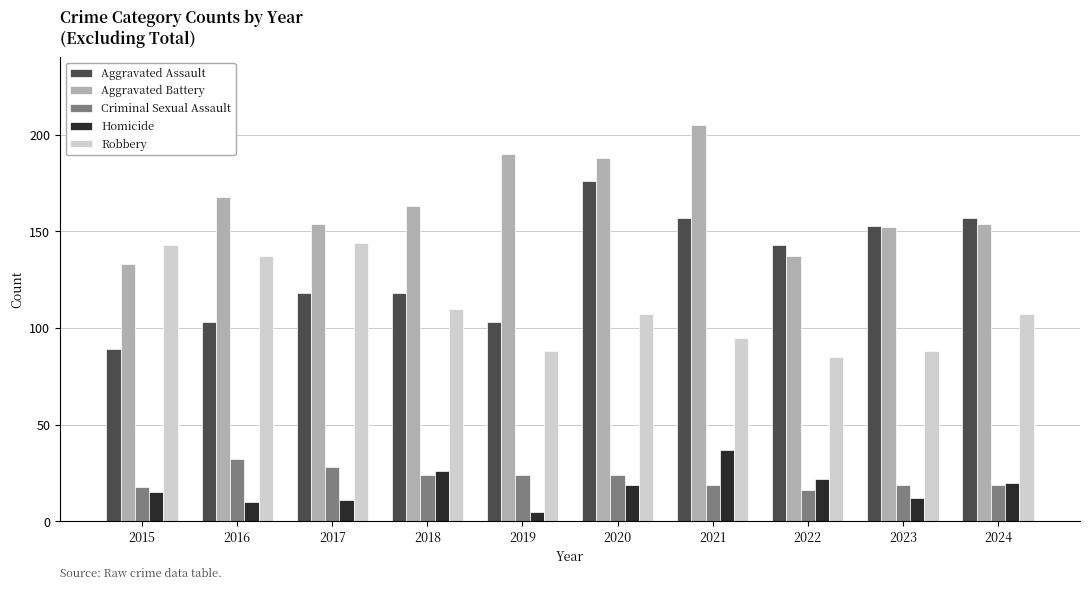

Reading right to left, what are all the values shown in this chart?

Aggravated Assault: 157	153	143	157	176	103	118	118	103	89
Aggravated Battery: 154	152	137	205	188	190	163	154	168	133
Criminal Sexual Assault: 19	19	16	19	24	24	24	28	32	18
Homicide: 20	12	22	37	19	5	26	11	10	15
Robbery: 107	88	85	95	107	88	110	144	137	143